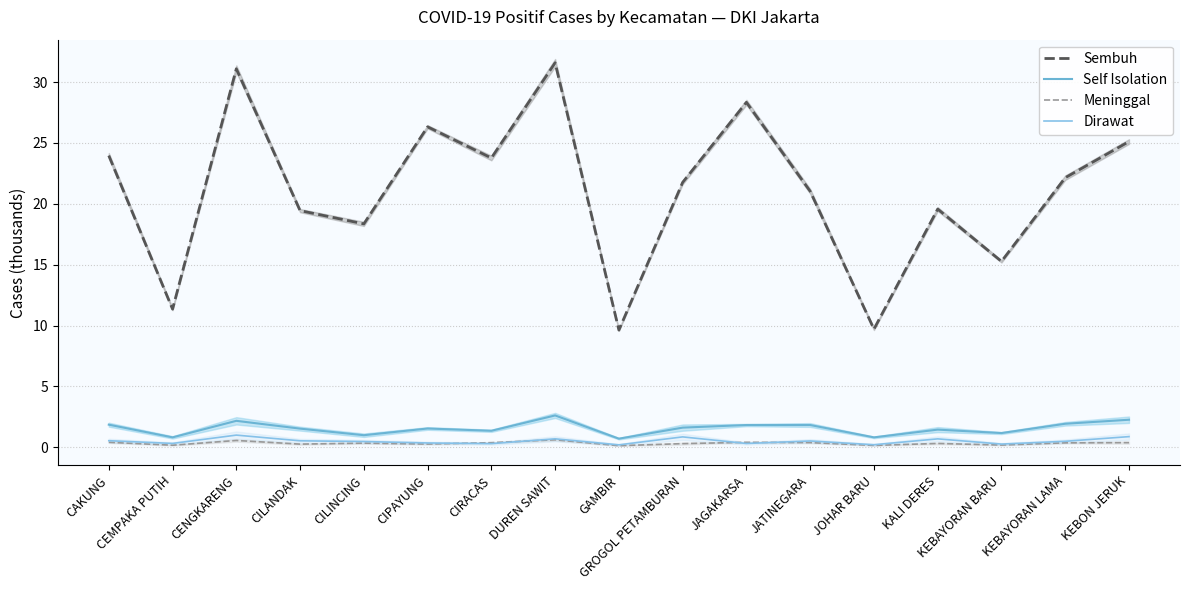

True or false: Sembuh and Meninggal intersect in this chart.

False